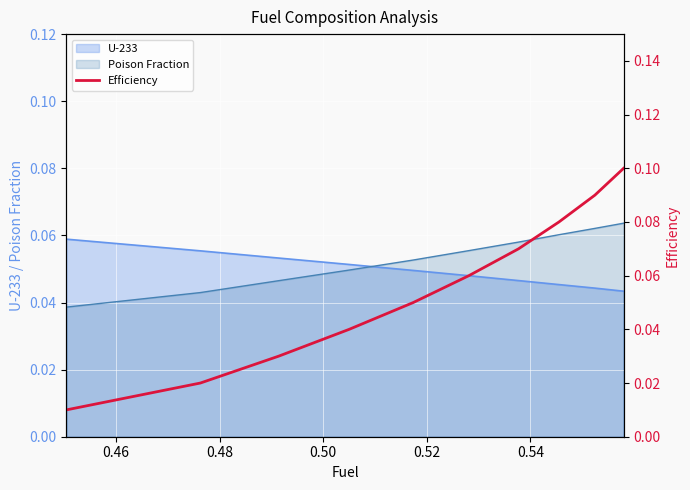

True or false: Poison Fraction and U-233 cross at least once.

True